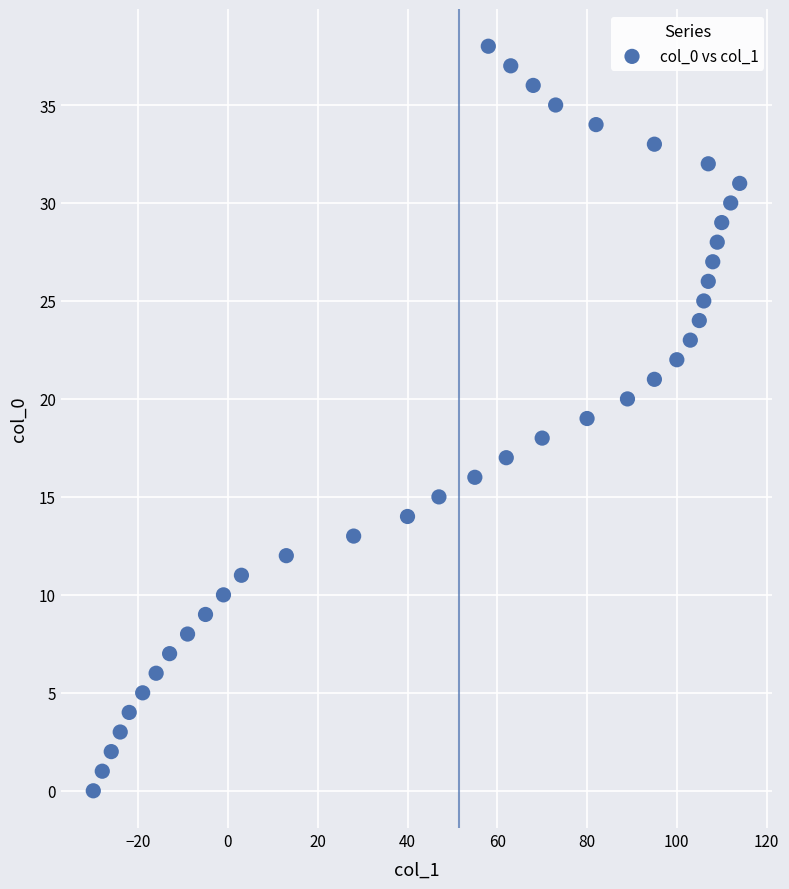

What is the range of X values (max minus min)?

144